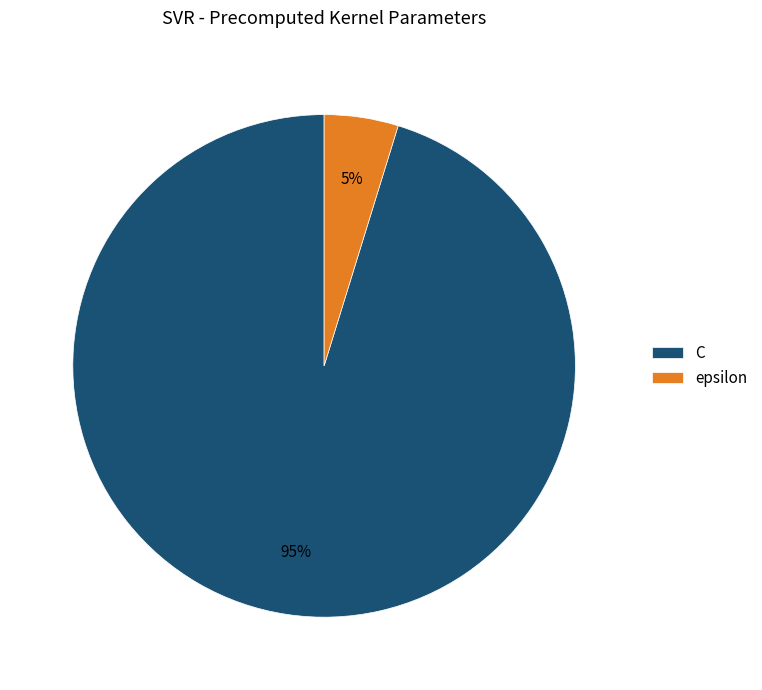

Which category has the smallest portion of the pie?

epsilon